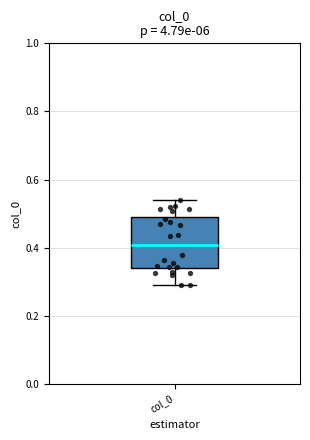

Transcribe this box plot: give where the median line is, the range the box spans, and where the two whiskers end, as read against the y-axis. The values are not printed on the chart, so give them approximately, as read against the axis.

median 0.40, box 0.34 to 0.48, whiskers 0.28 to 0.54